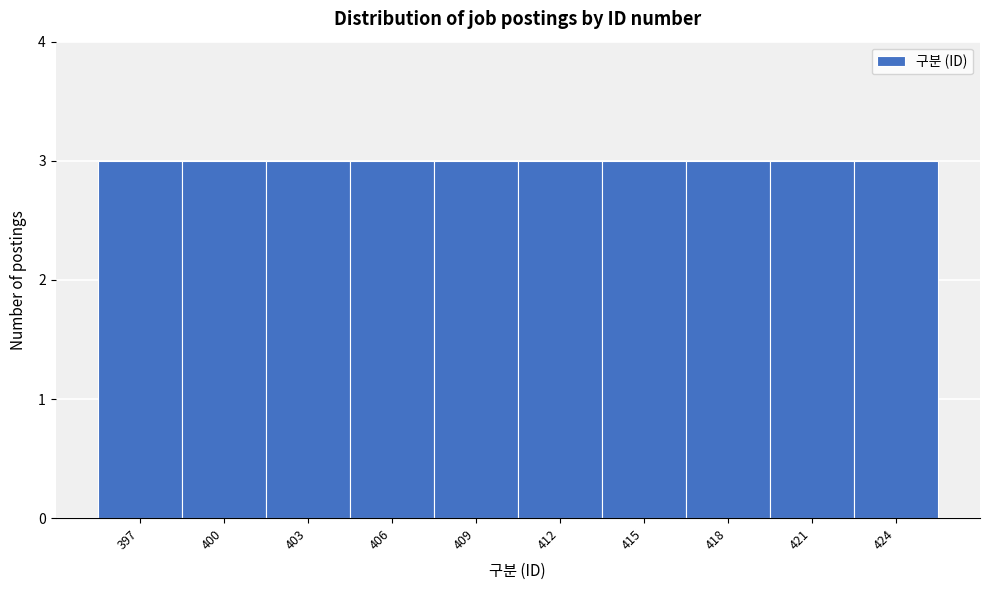

How tall is the bar that spans 395.5 to 398.5 on the x-axis? The values are not printed on the chart, so give them approximately, as read against the axis.

3